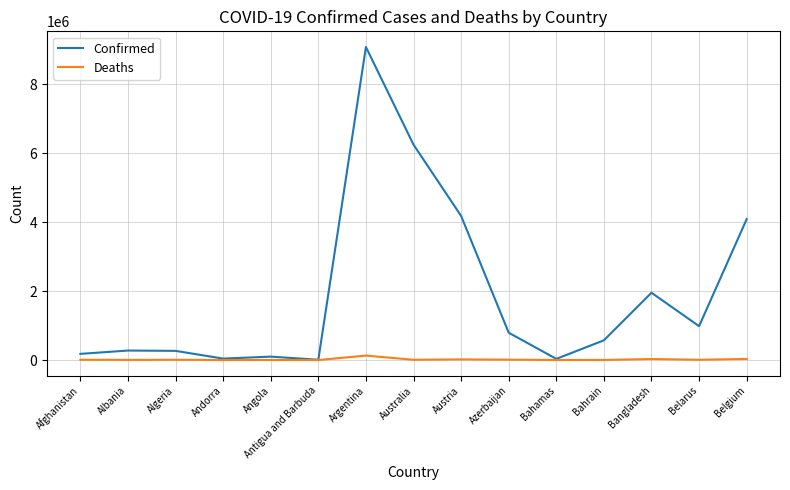

True or false: Confirmed has a value of 9083673 at Argentina.

True